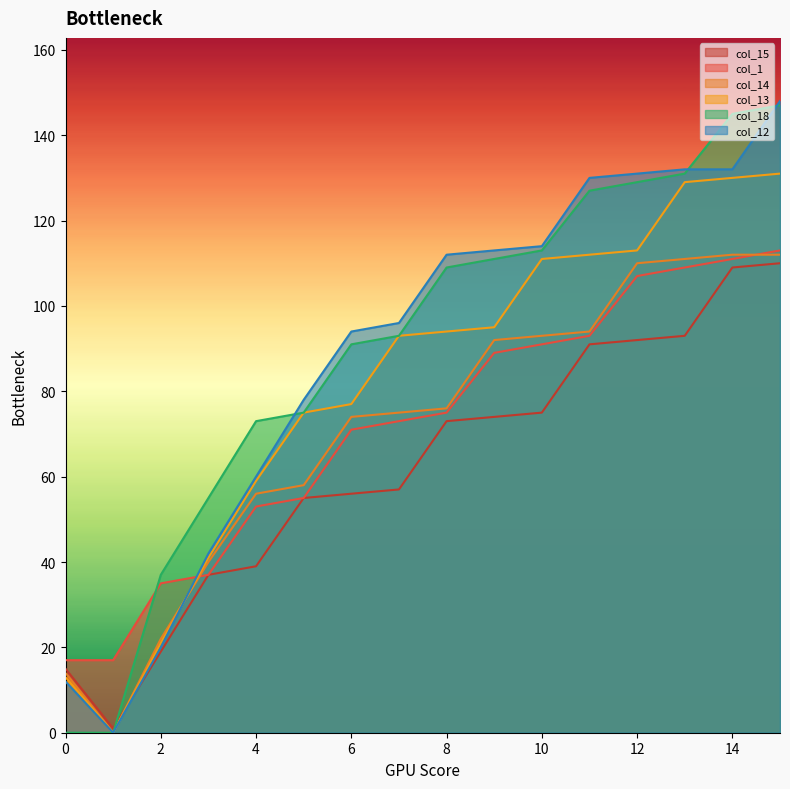

What is the maximum value for col_15?

110